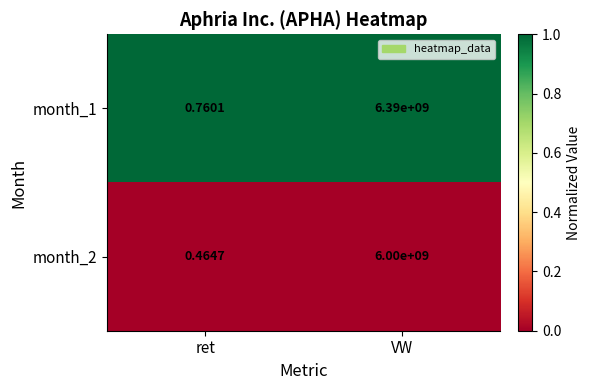

Rank the categories by month_1 value from lowest to highest.

ret, VW